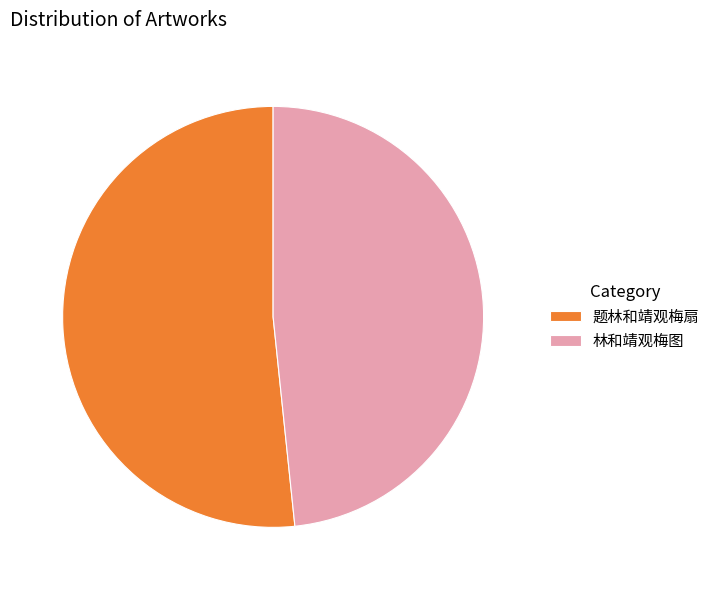

Is 题林和靖观梅扇 the majority of the pie?

Yes